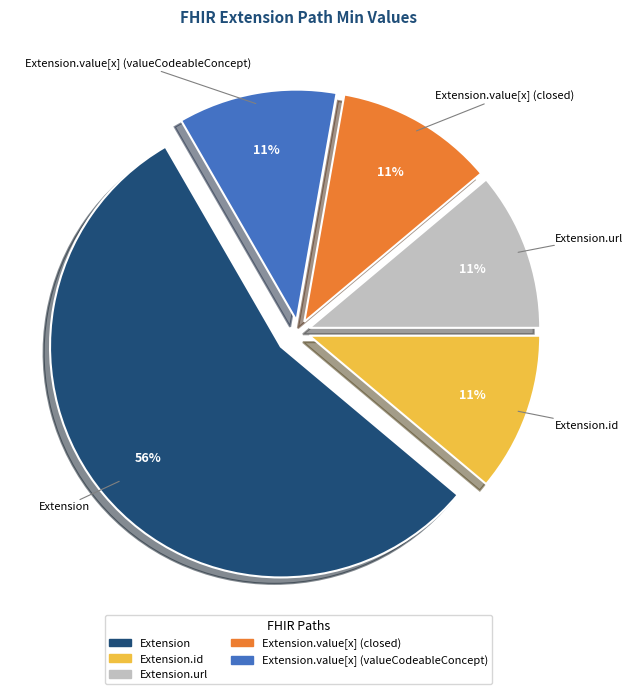

To the nearest percent, what is the average slice percentage?

20%